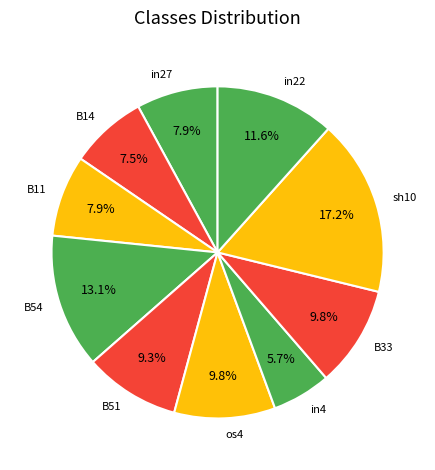

What is the smallest slice in the pie chart?

in4